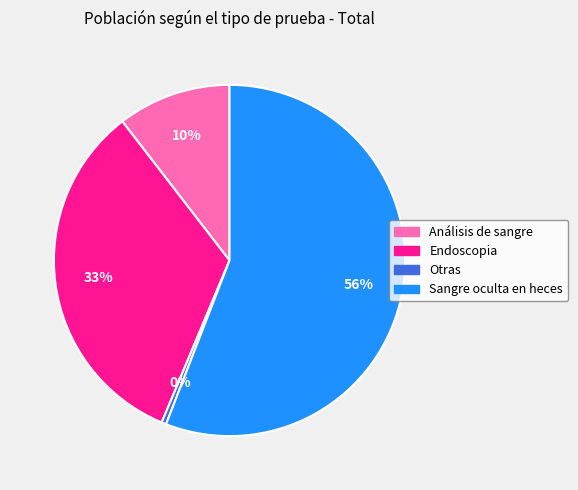

Rank the categories by value from highest to lowest.

Sangre oculta en heces, Endoscopia, Análisis de sangre, Otras